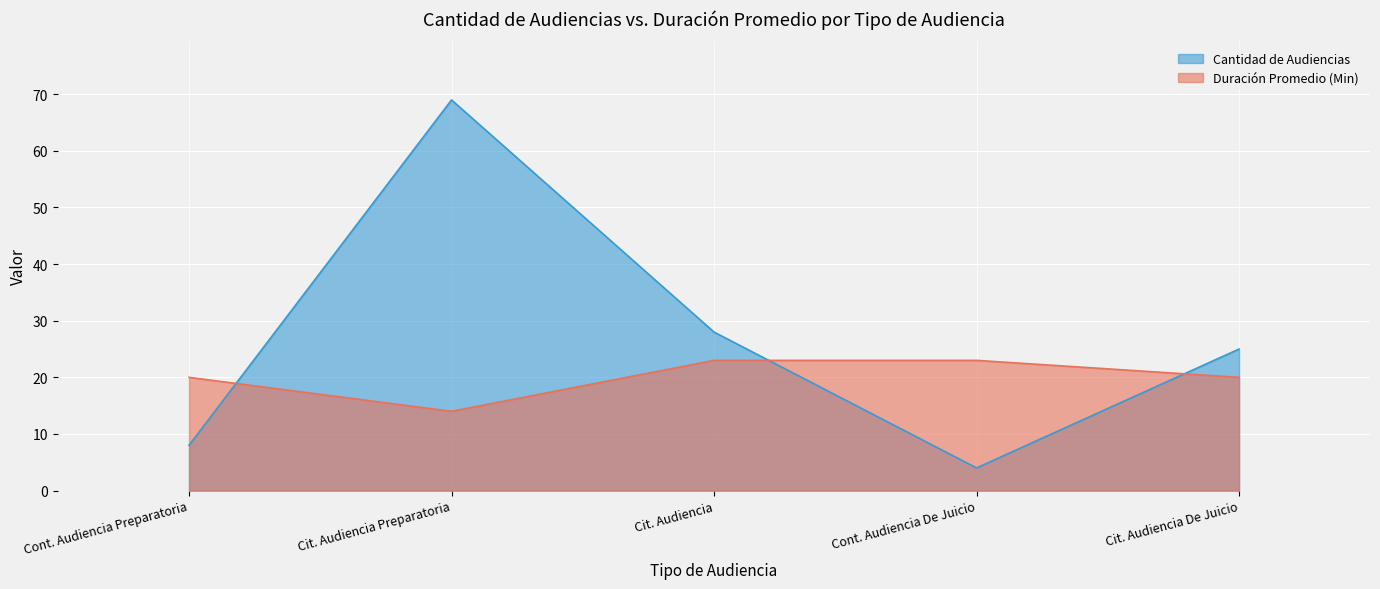

What is the average value of the Cantidad de Audiencias series?

27